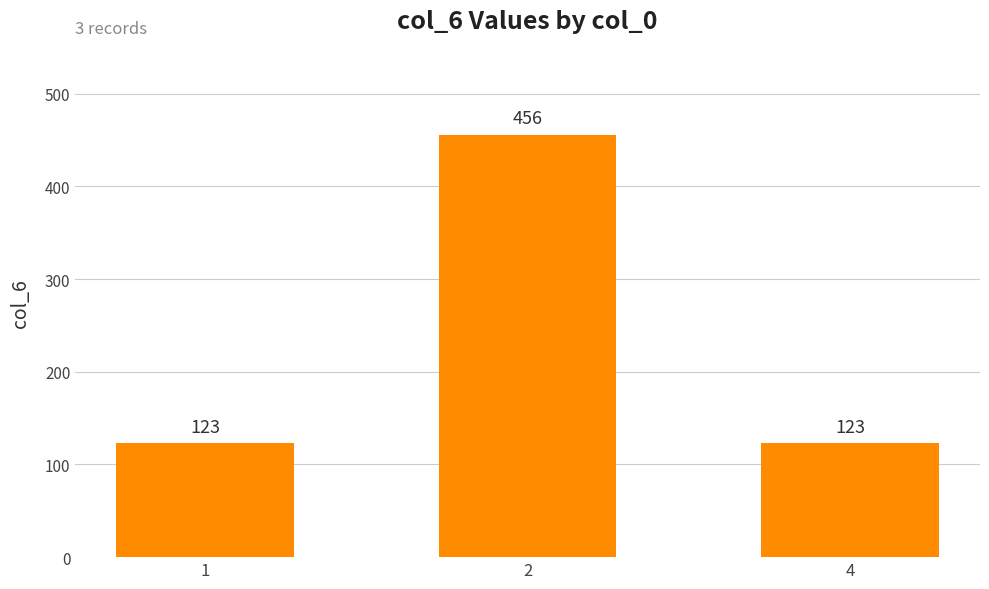

The chart shows a value of 123 at 4. True or false?

True